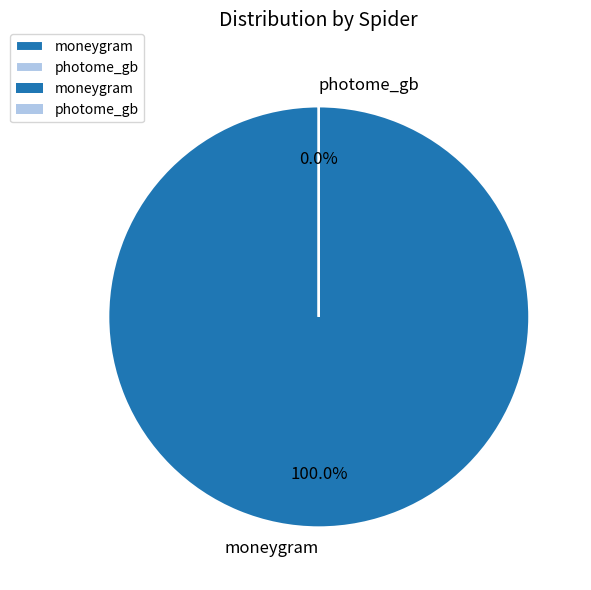

How many slices are in this pie chart?

2